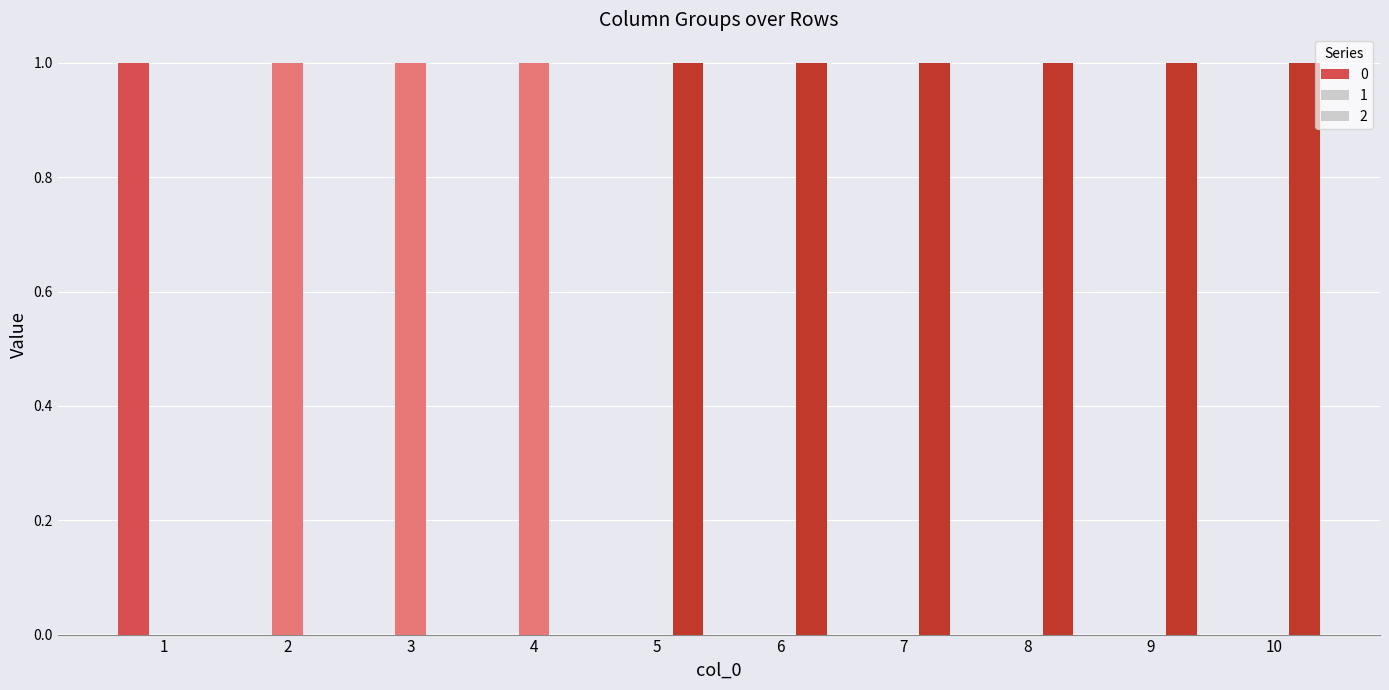

What is the maximum value for 2?

1